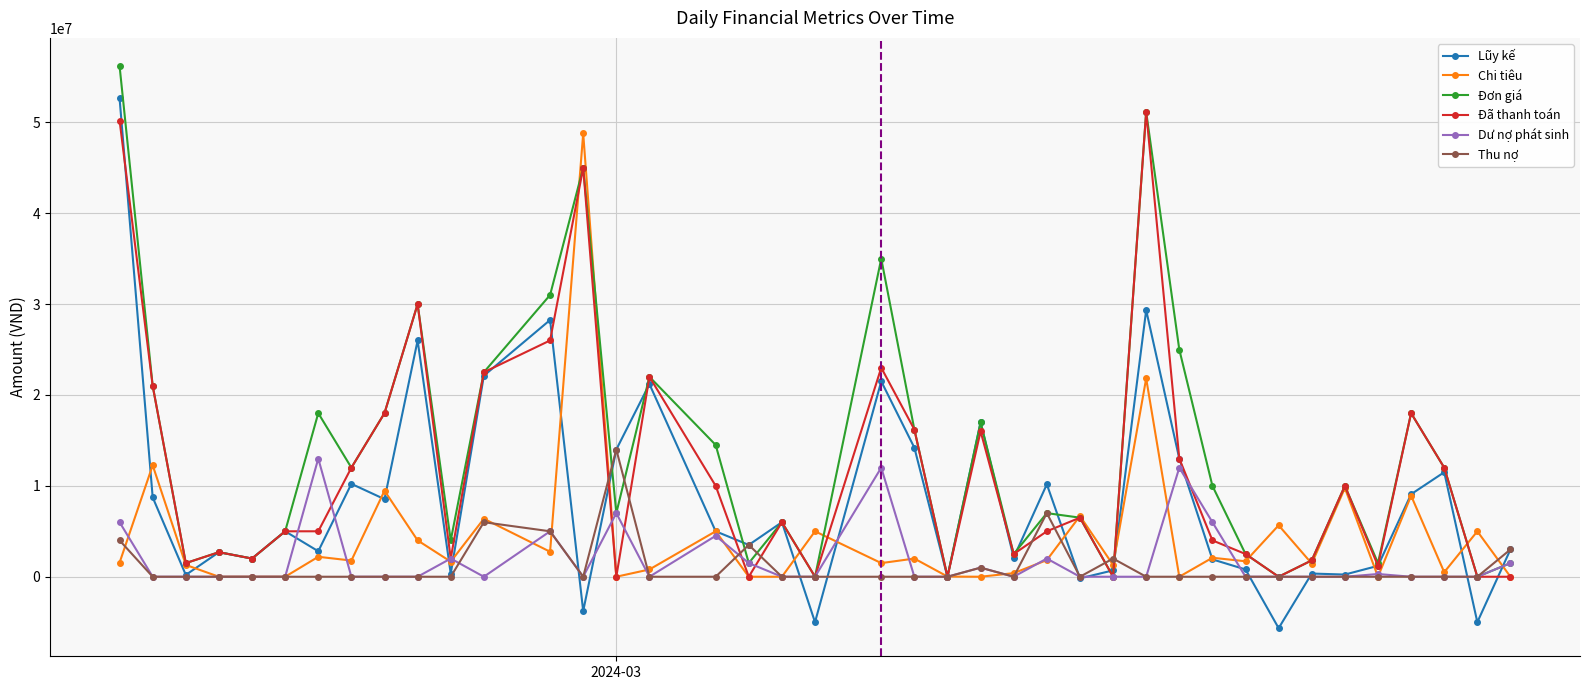

Which series ends up on top after the final intersection of properties.Đã thanh toán.number and properties.Lũy kế.formula.number?

properties.Lũy kế.formula.number